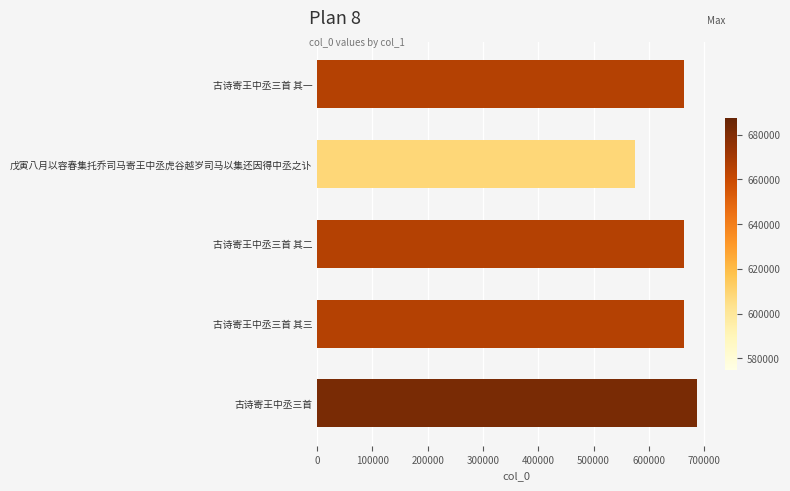

How many data points are less than 663082?

2